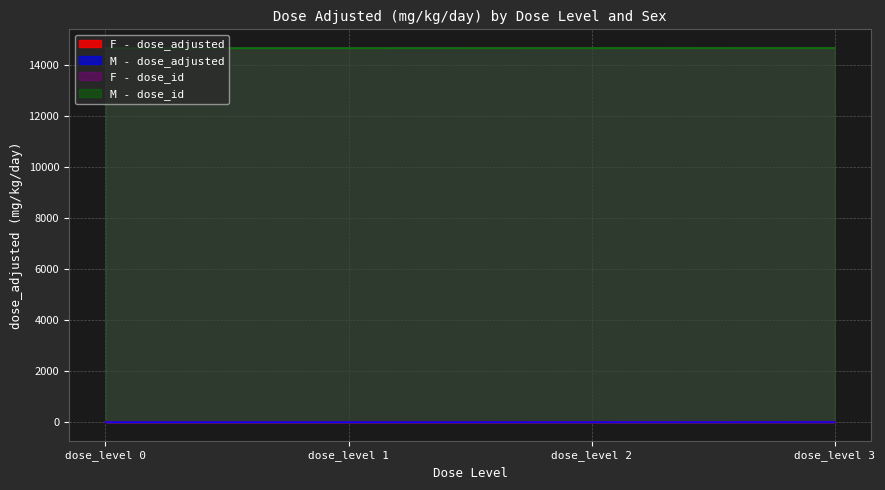

Which series has the largest range (max minus min)?

F - dose_adjusted